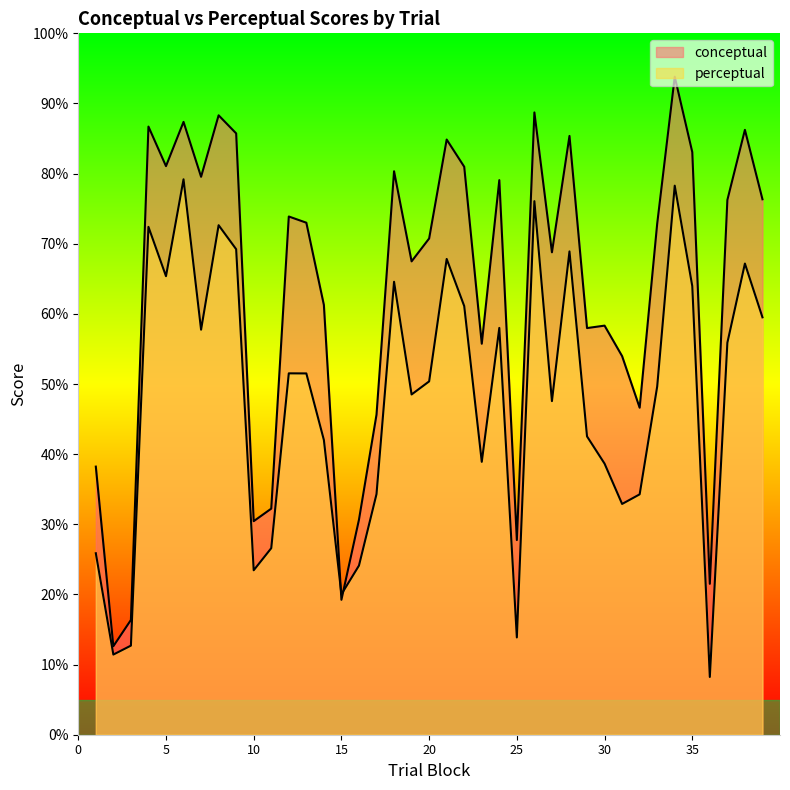

Where is the first local maximum for conceptual?

4